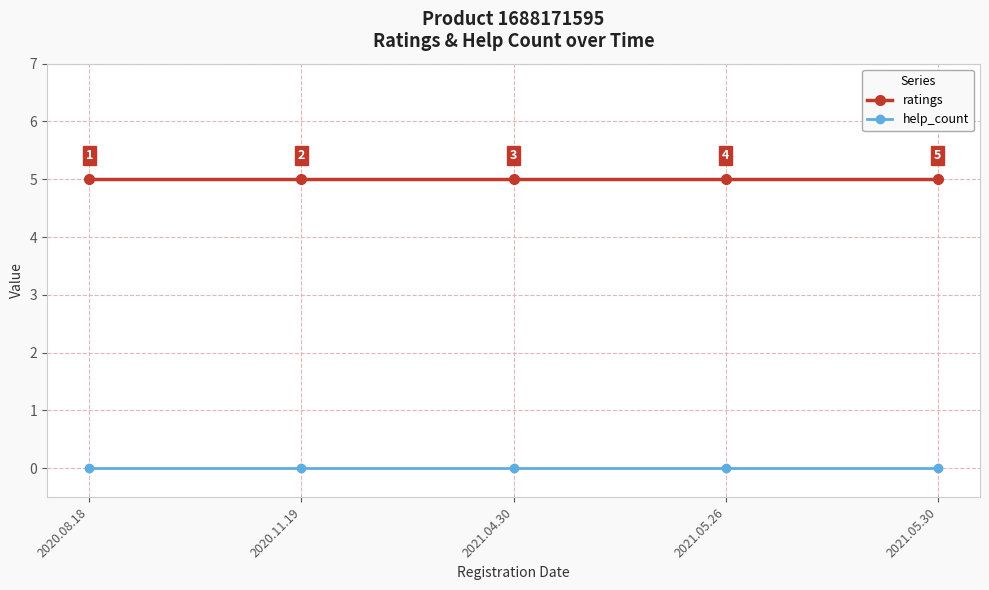

How many distinct data groups are displayed?

2